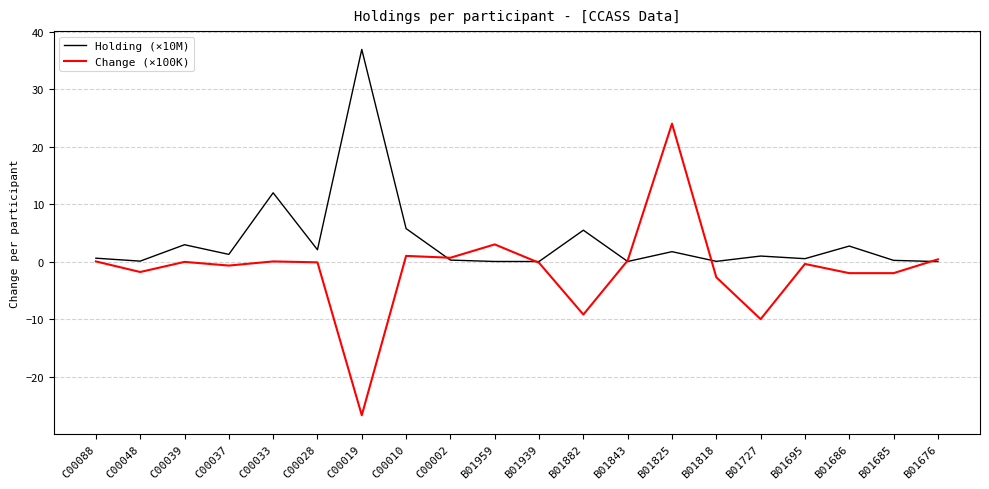

Which series changed the most between C00028 and B01882?

Change (×100K)